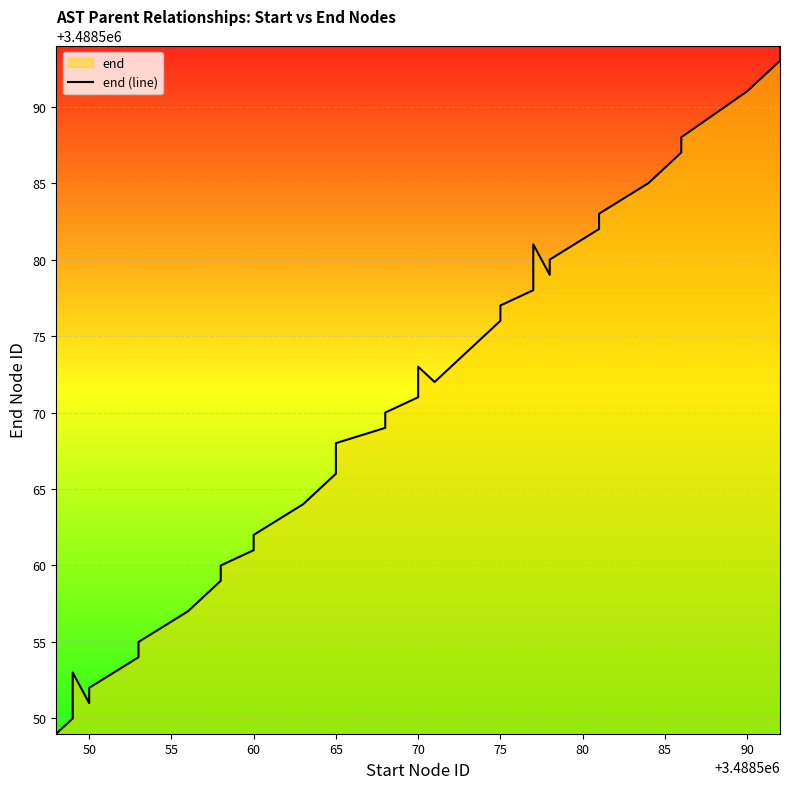

What is the difference between the maximum and minimum values?

45